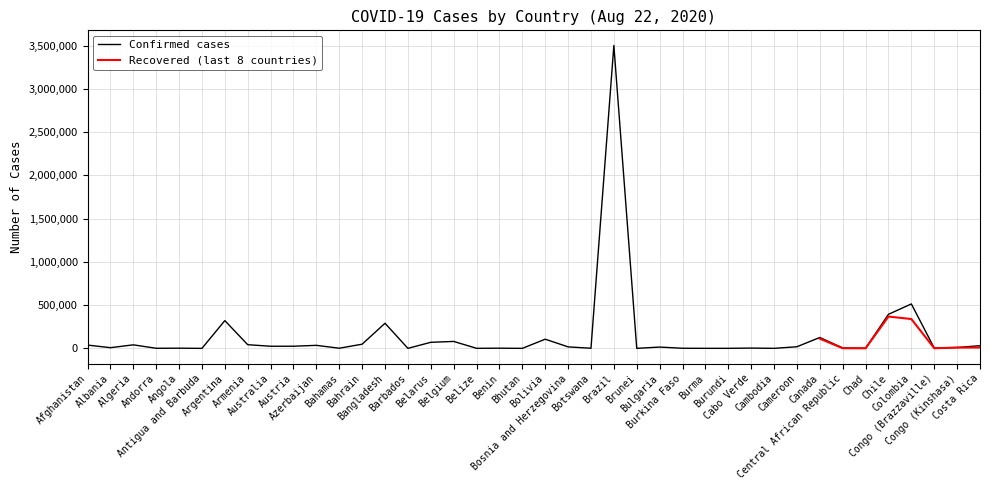

What is the value of the Confirmed point at the 12th from the left?

1610